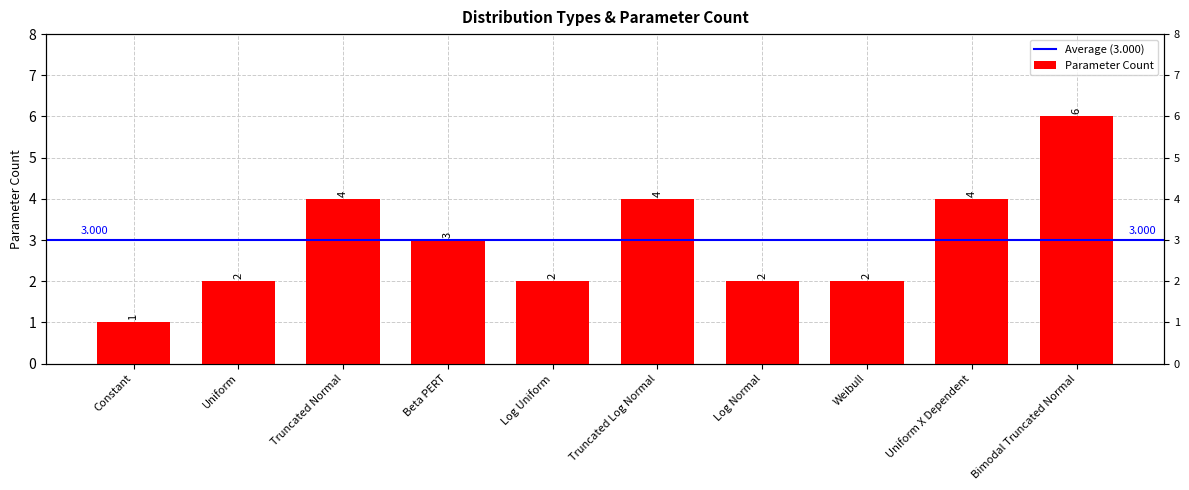

What is the sum of the values at Beta PERT and Log Uniform?

5